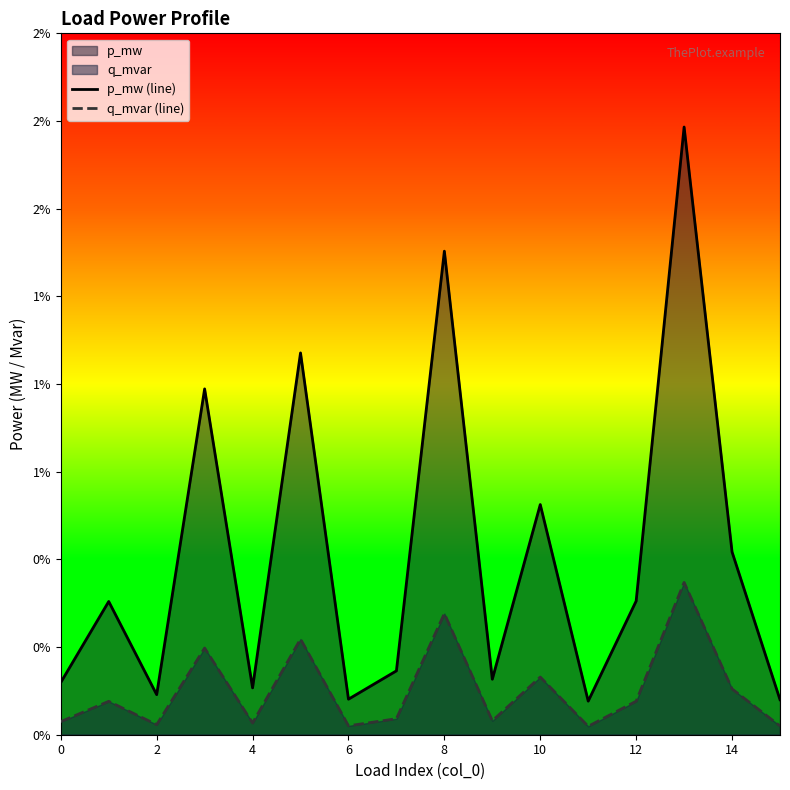

The p_mw (line) series shows 0.0 at 0. True or false?

False